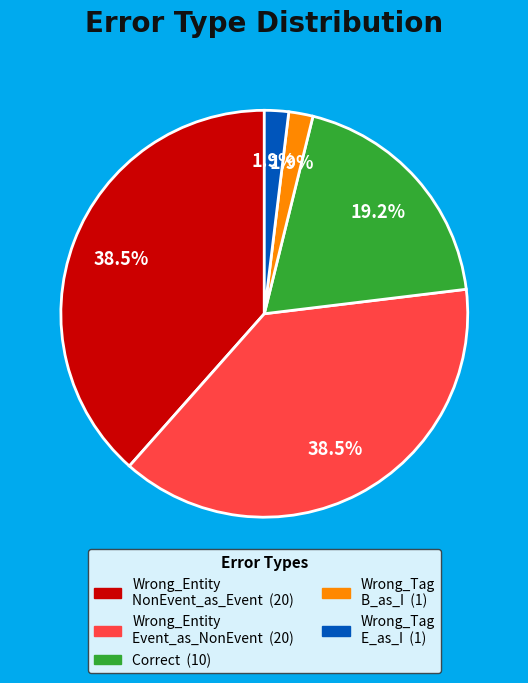

Is there a majority slice in this chart?

No